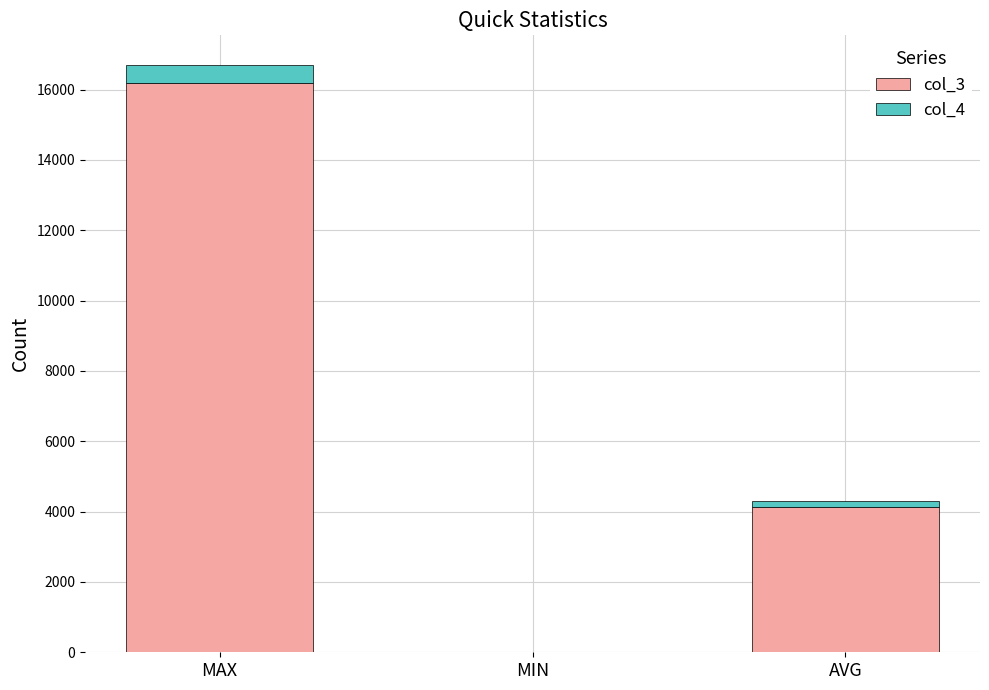

Reading right to left, what are the values for col_3?

AVG=4136.2	MIN=0.0	MAX=16184.0